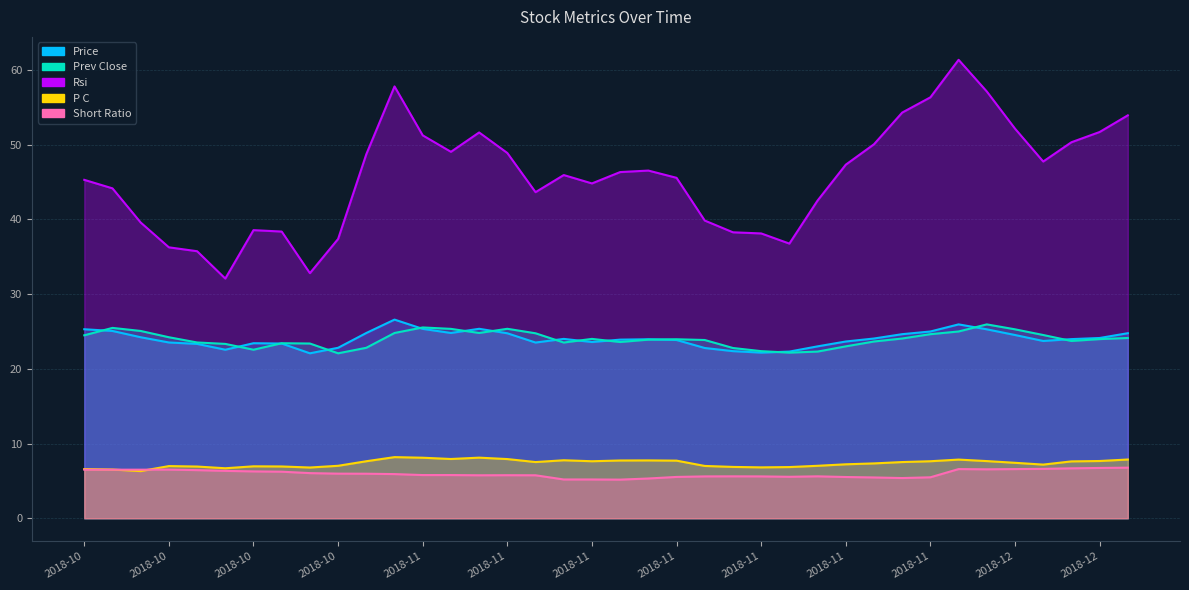

What is the difference between the highest and lowest values at 2018-11-29?

48.9